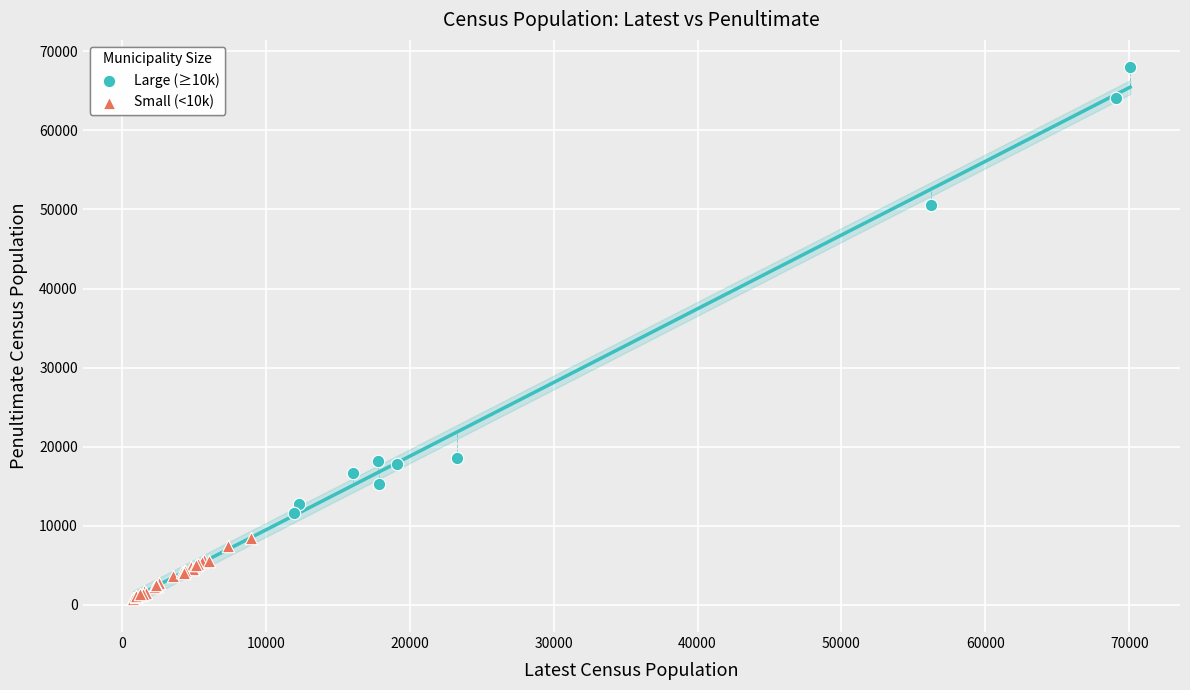

What are all the series names shown in the legend?

Large (≥10k), Small (<10k)